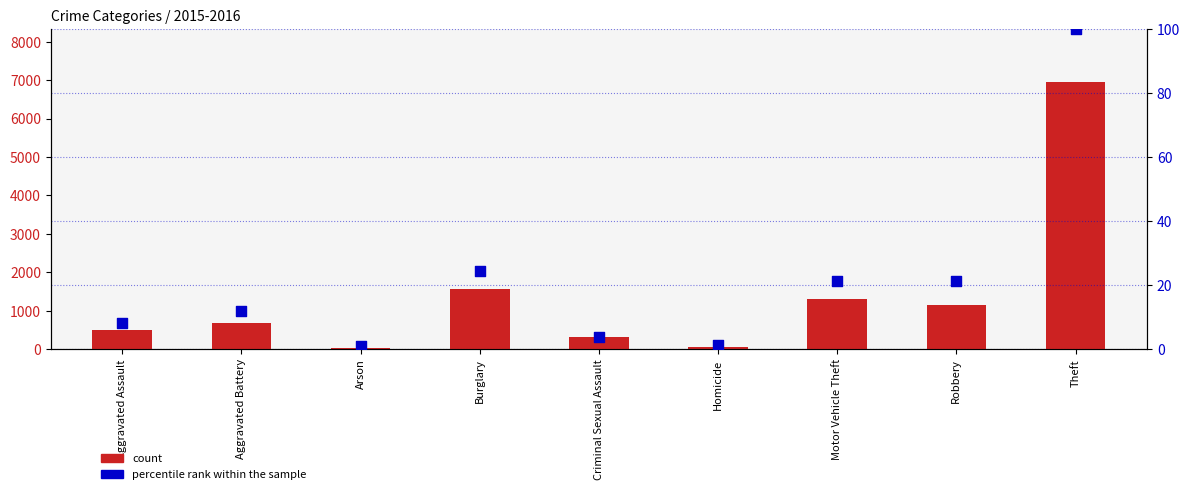

At which category is the sum across all series the highest?

Theft